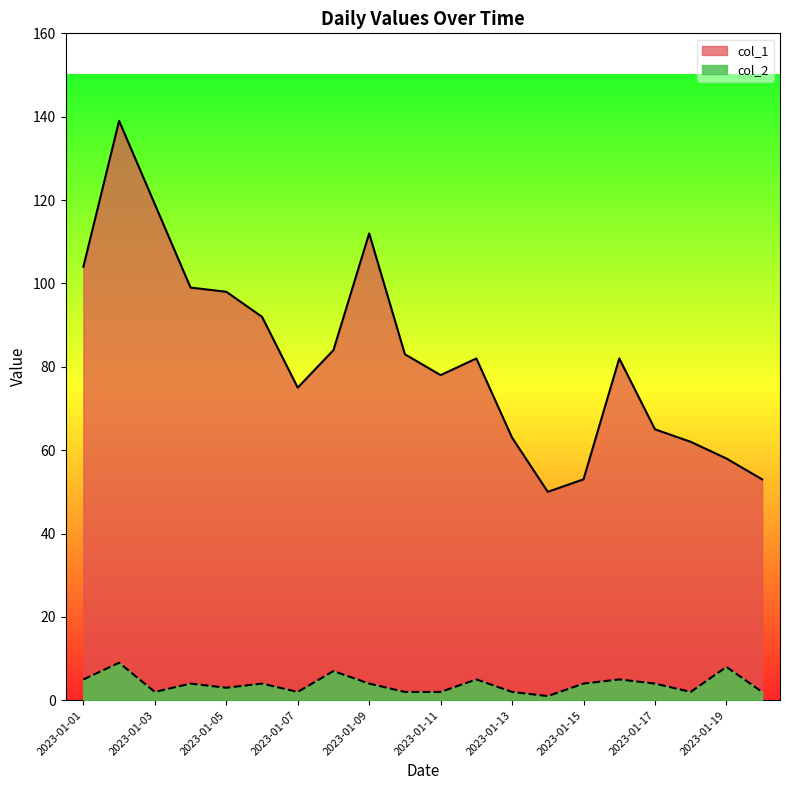

Which label corresponds to the largest value in the chart?

2023-01-02